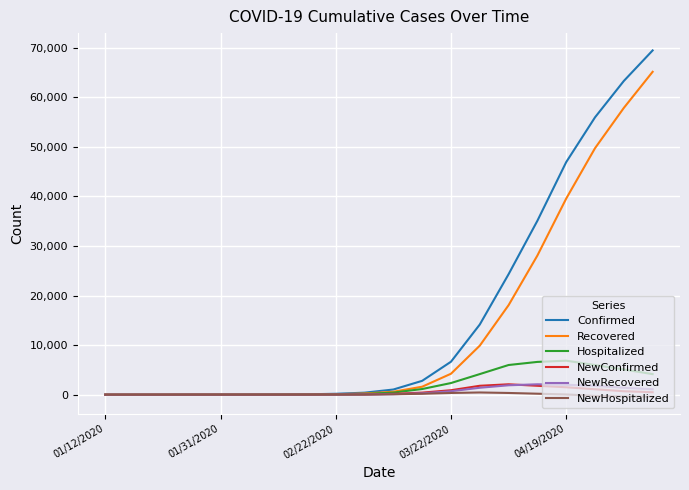

Which series has the widest spread of values?

Confirmed